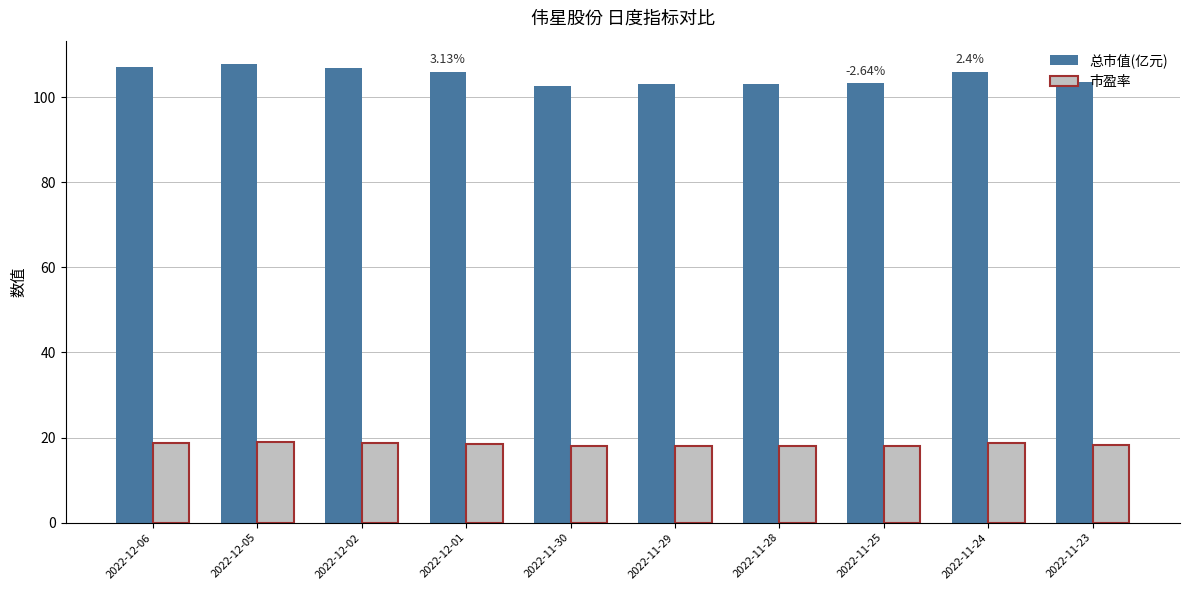

What is the value of the 市盈率 bar at the 1st from the left?

18.8